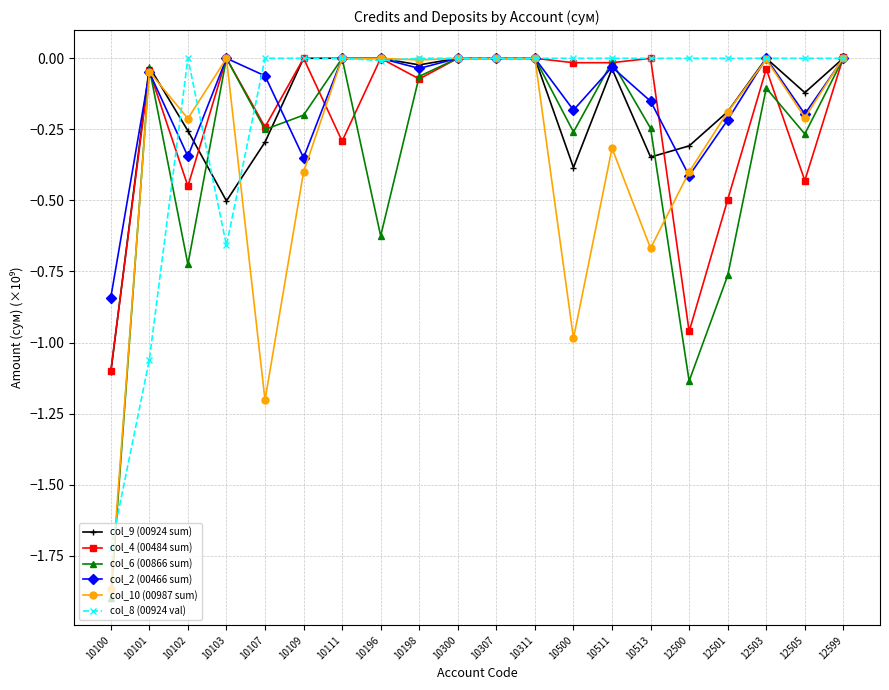

What is the total value across all series at 12500?

-3.2